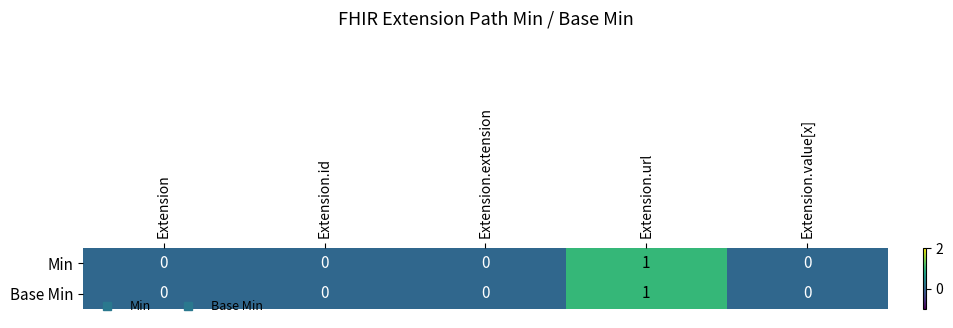

Count the Base Min values in the range 0 to 1.

5